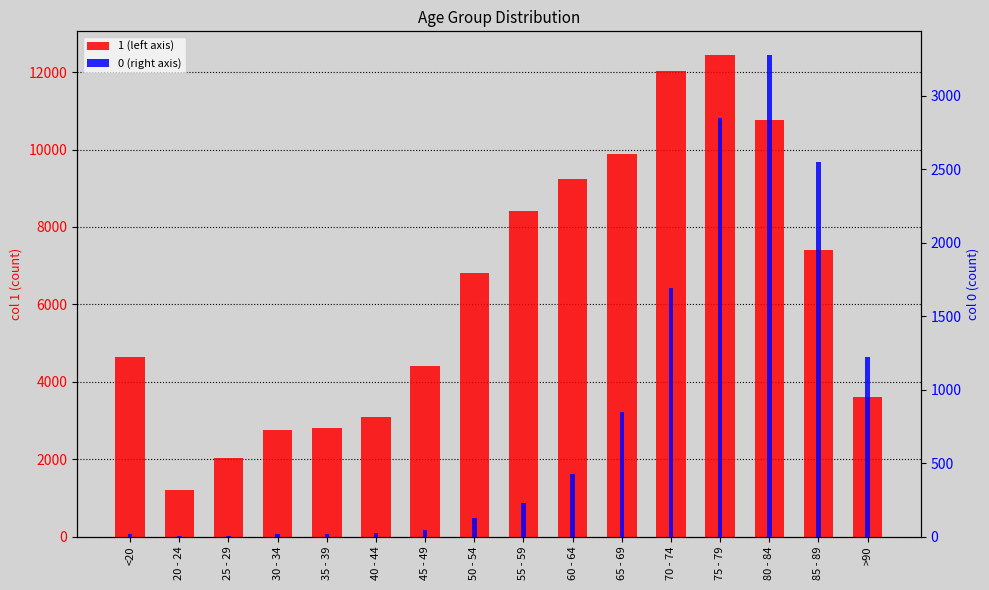

The 0 series shows 17 at 30 - 34. True or false?

True